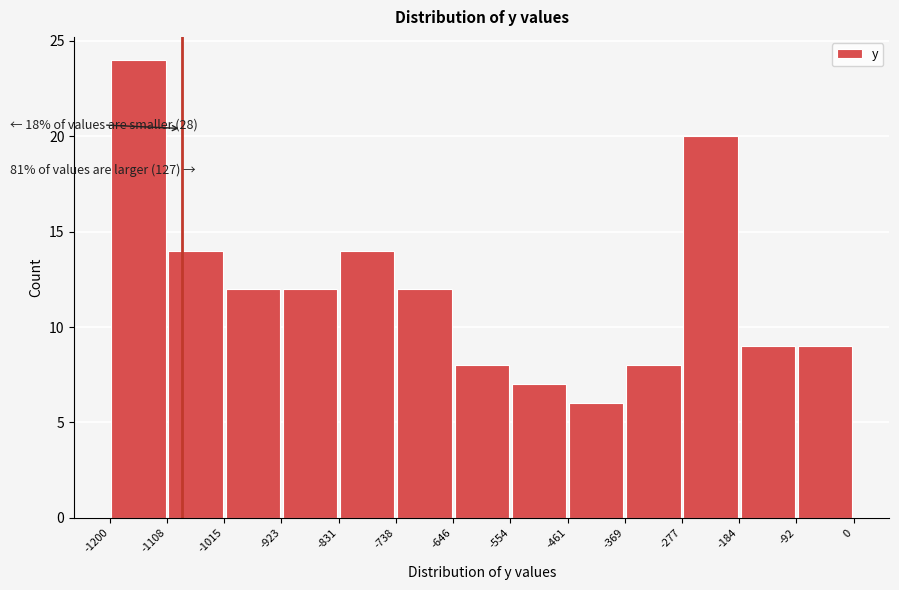

Which range on the x-axis has the tallest bar?

-1200 to -1108